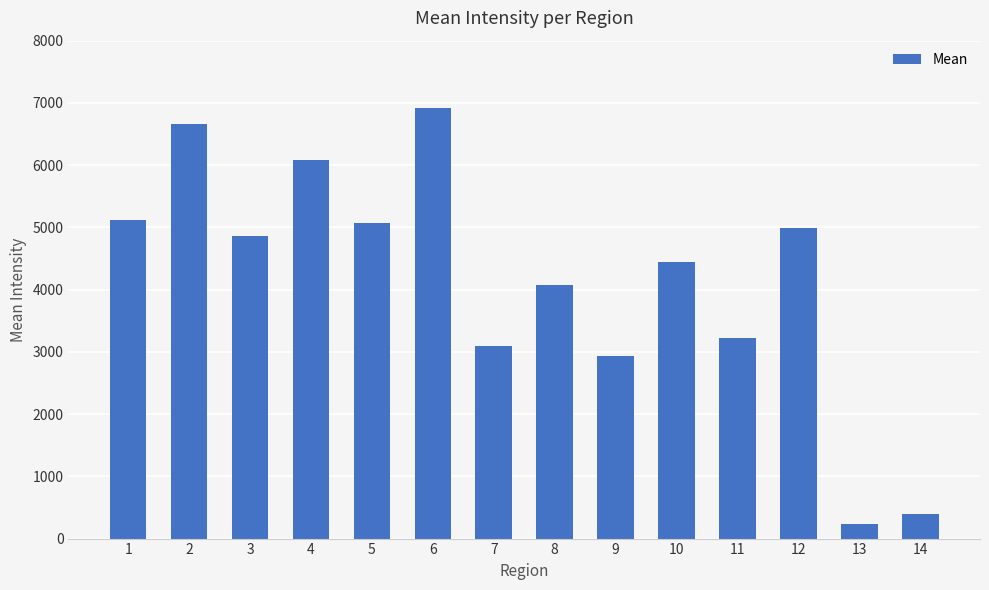

What is the value of the 3rd bar from the left?

4869.0